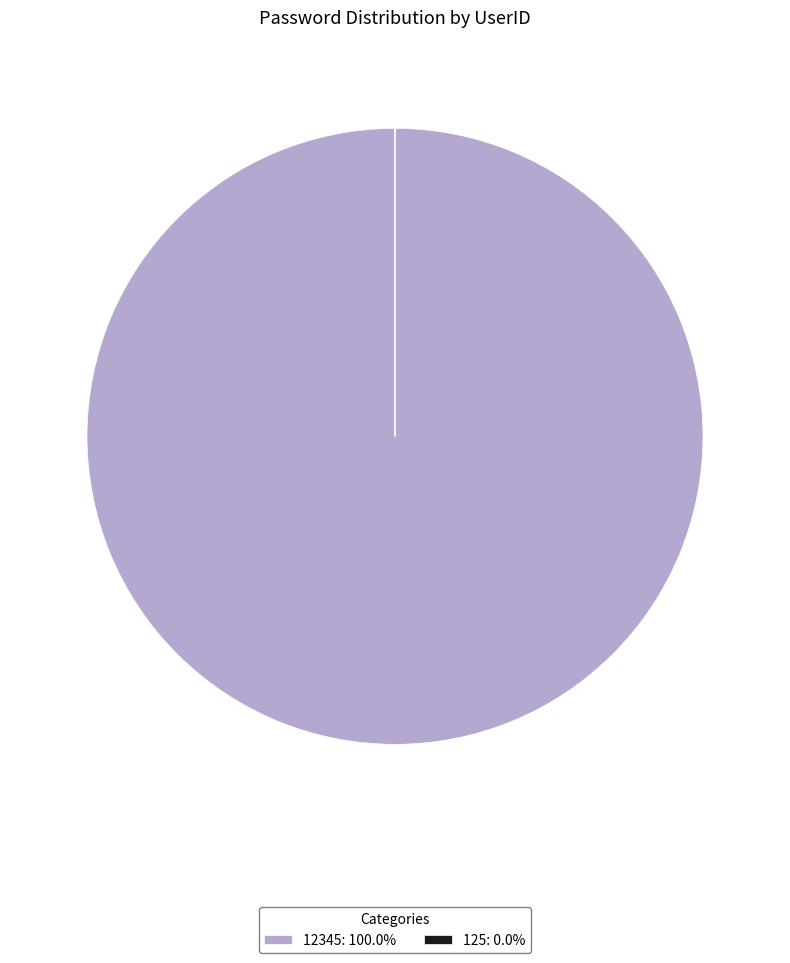

Is there a majority slice in this chart?

Yes